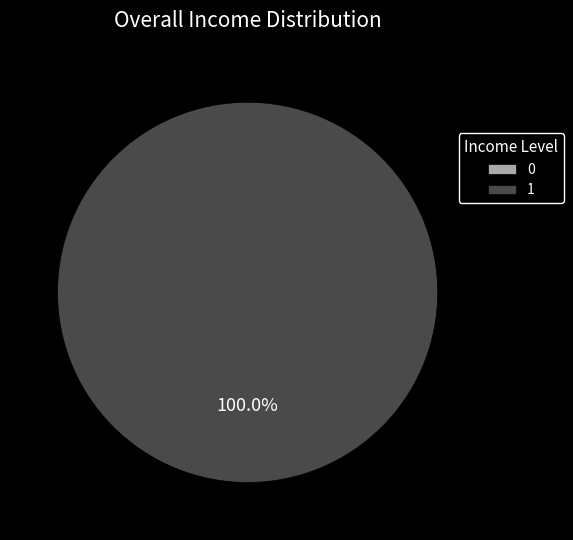

What is the change in value from 0 to 1?

+1